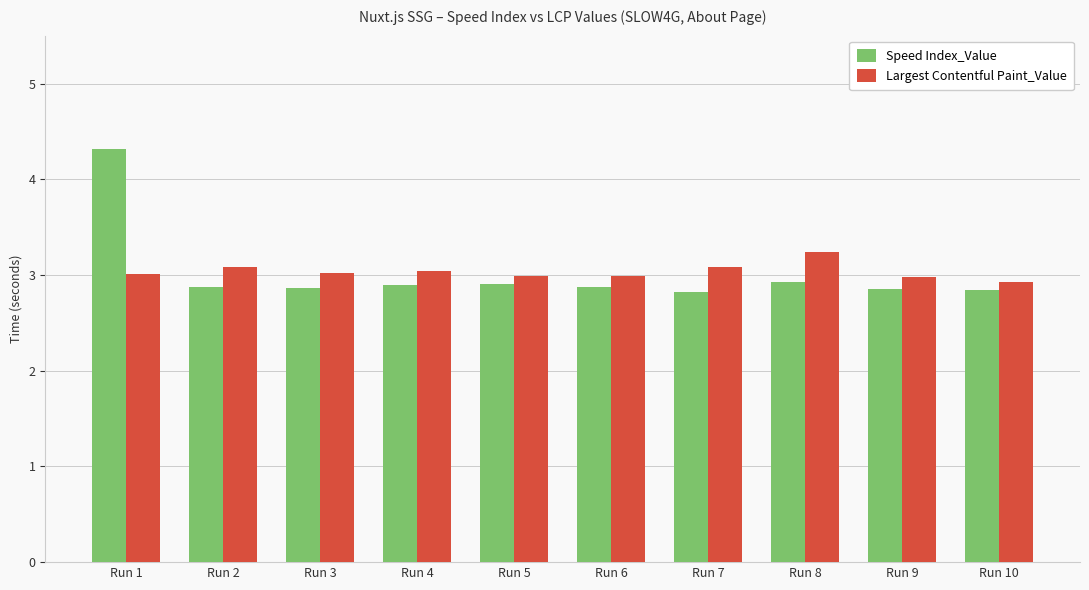

What is the difference between the maximum and minimum values in the Largest Contentful Paint_Value series?

0.3